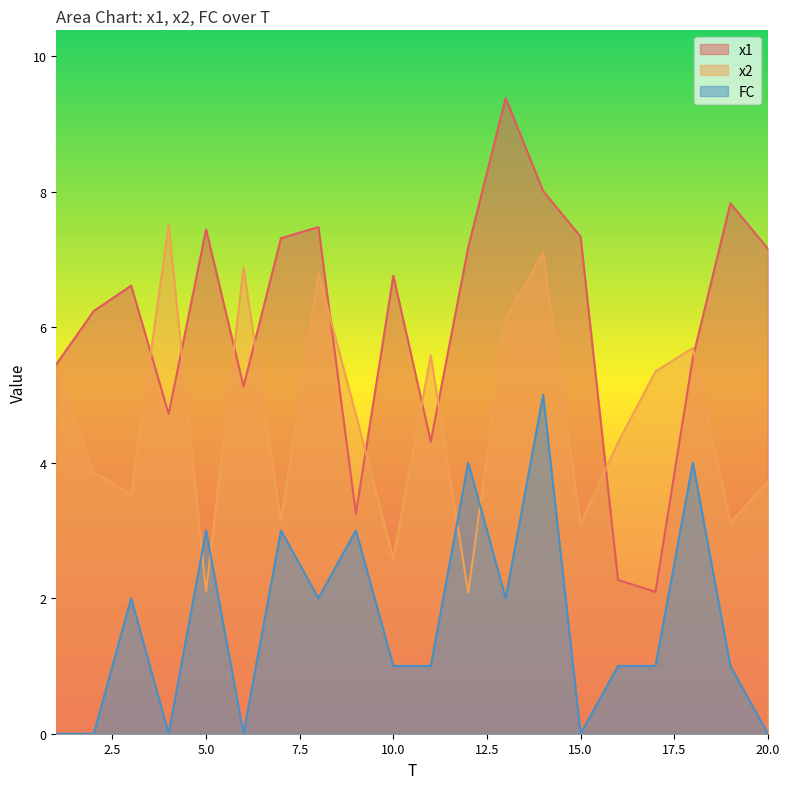

Is the value of x2 at 6 greater than the value of FC at 8?

Yes